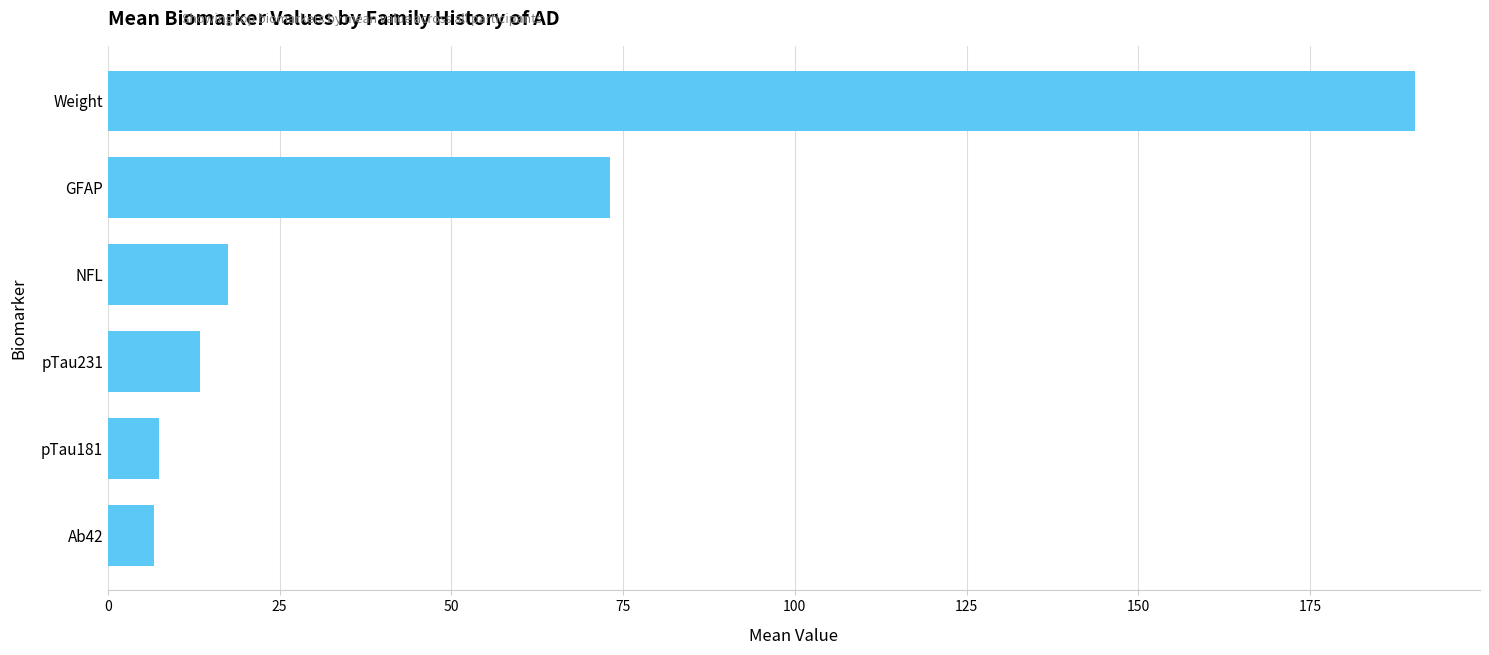

The chart shows a value of 17.6 at NFL. True or false?

True